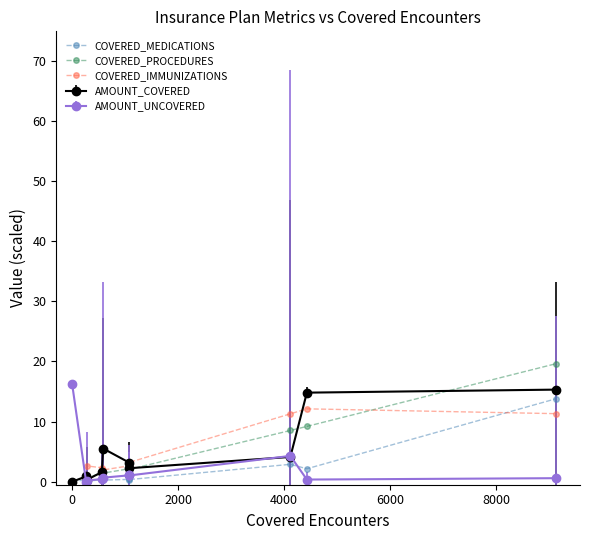

How many data points in AMOUNT_COVERED are less than 3?

5